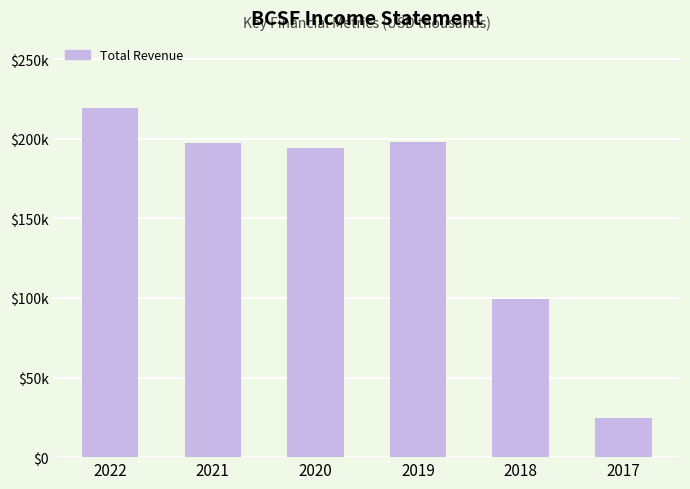

What is the difference between the second highest and minimum values?

173300